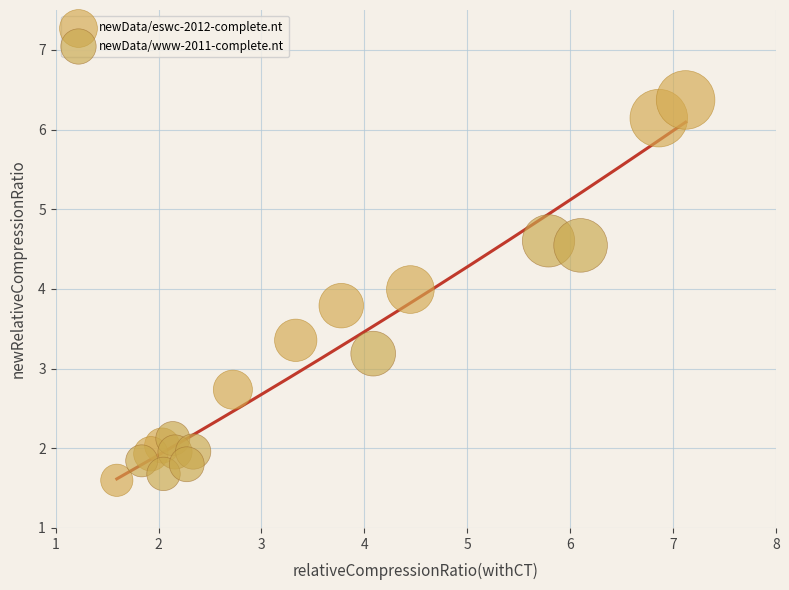

Which series has the widest spread of Y values?

newData/eswc-2012-complete.nt